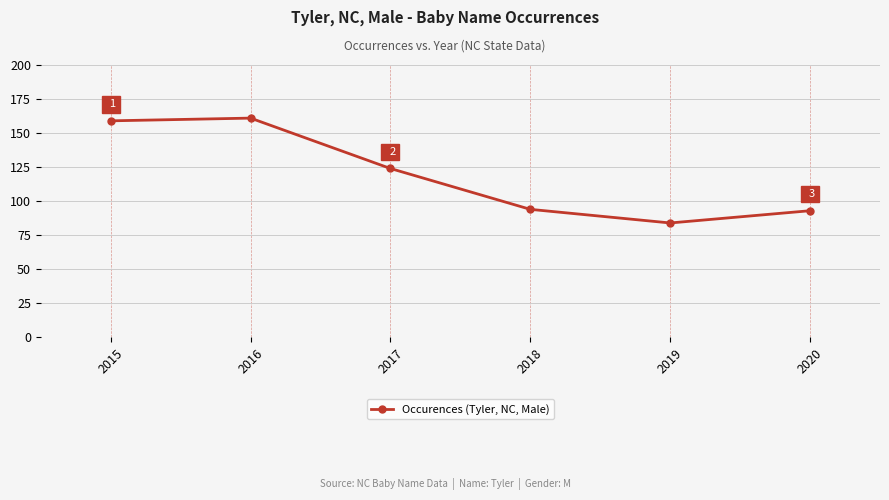

Does the chart display data point markers on the line(s)?

Yes